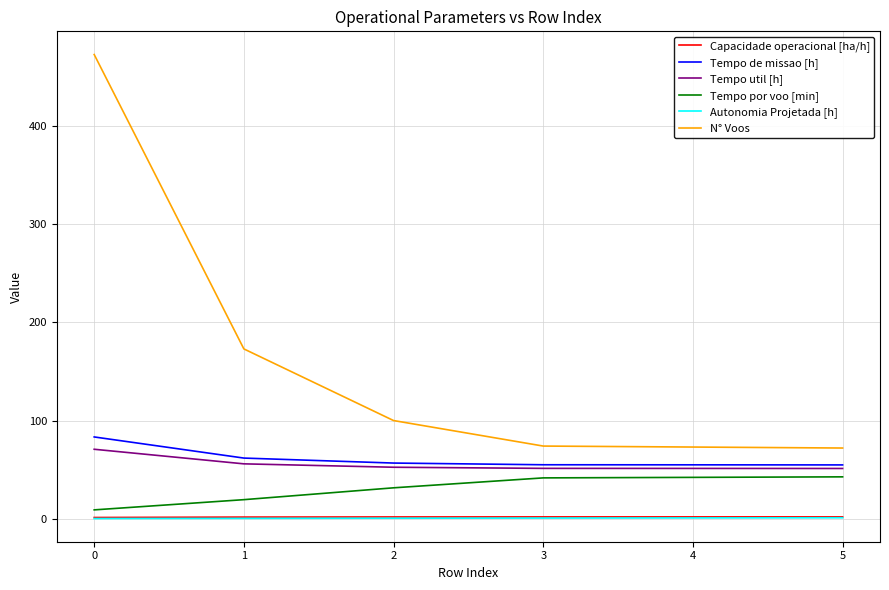

What is the average value of the Tempo util [h] series?

55.4